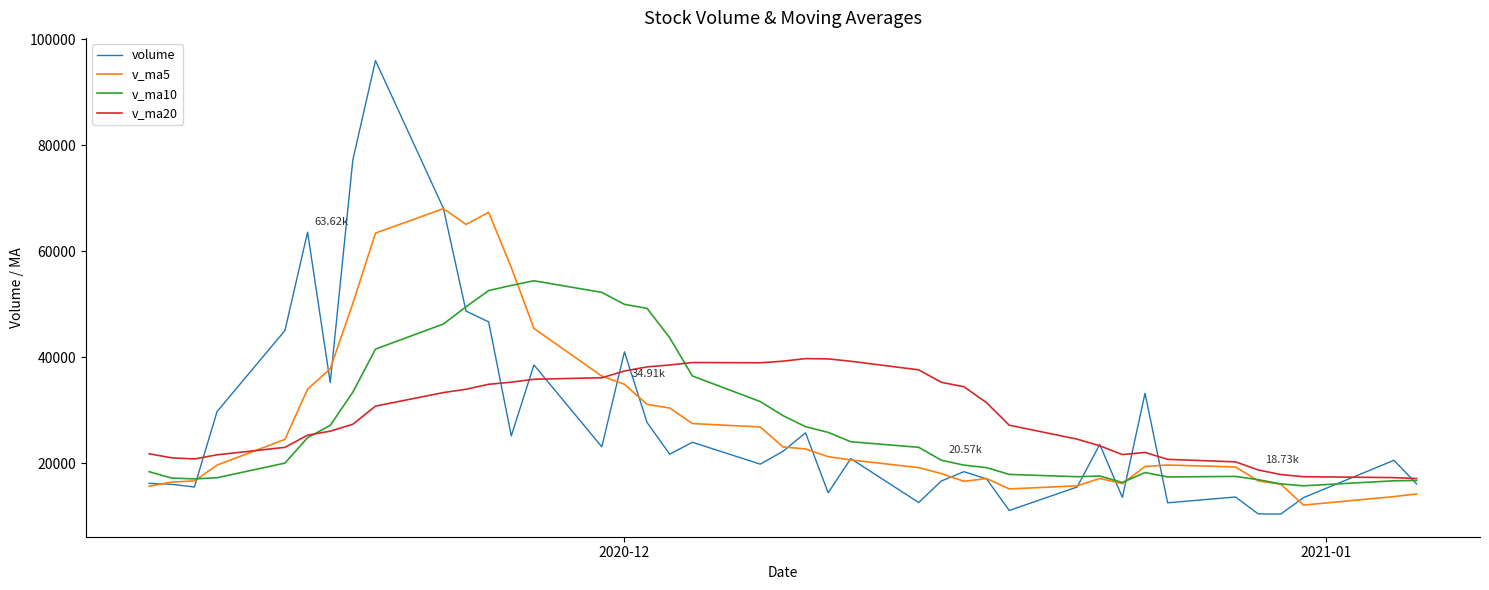

How many series are shown in this chart?

4